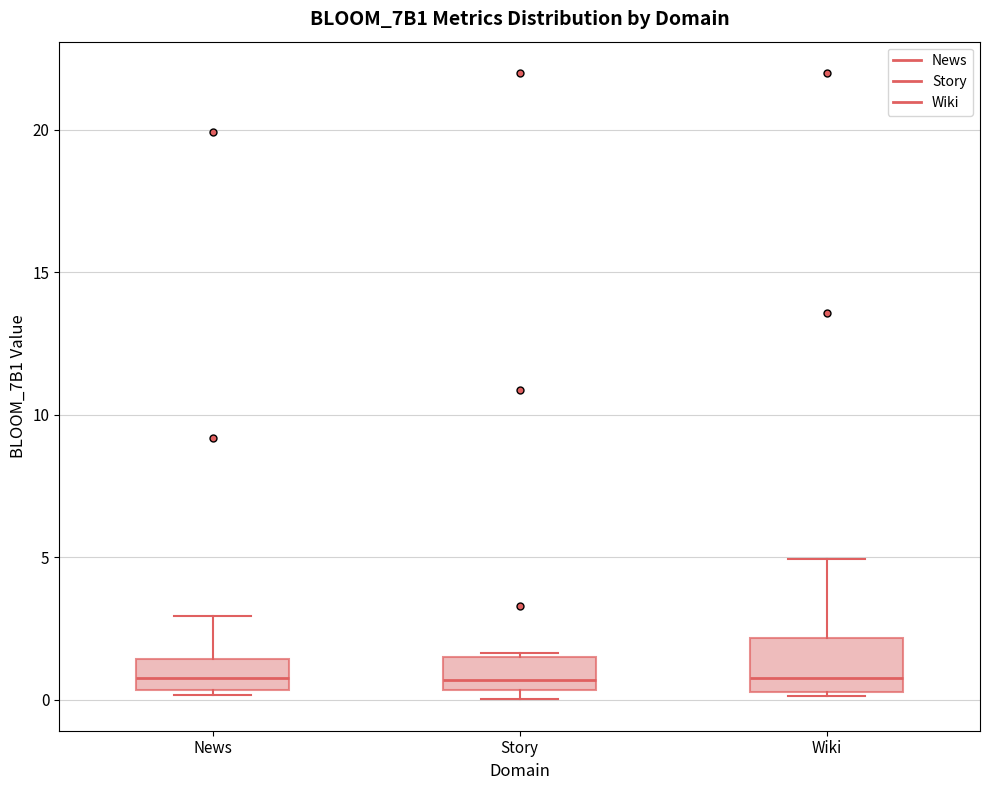

Reading left to right, read every box against the y-axis: the position of its median line, the range the box covers, and the ends of its whiskers. The values are not printed on the chart, so give them approximately, as read against the axis.

News: median 1.0, box 0.5 to 1.5, whiskers 0.0 to 3.0
Story: median 0.5 (just above the box's lower edge), box 0.5 to 1.5, whiskers 0.0 to 1.5
Wiki: median 1.0, box 0.5 to 2.0, whiskers 0.0 to 5.0